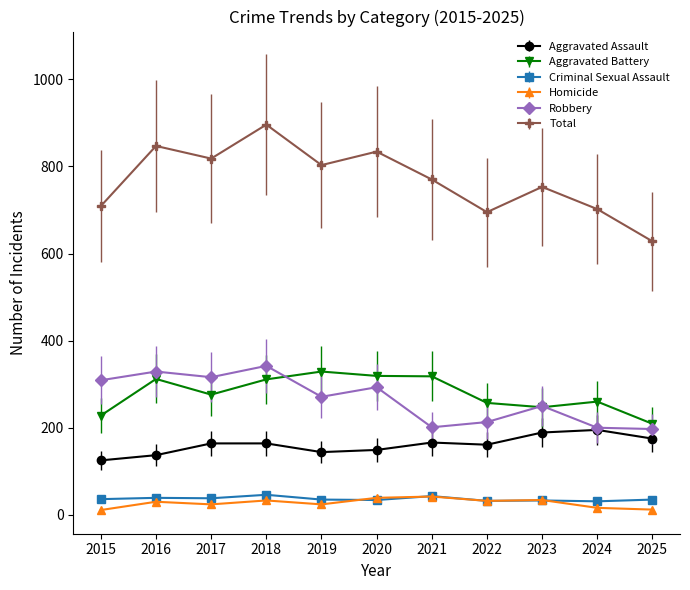

The Aggravated Battery series shows 319 at 2020. True or false?

True